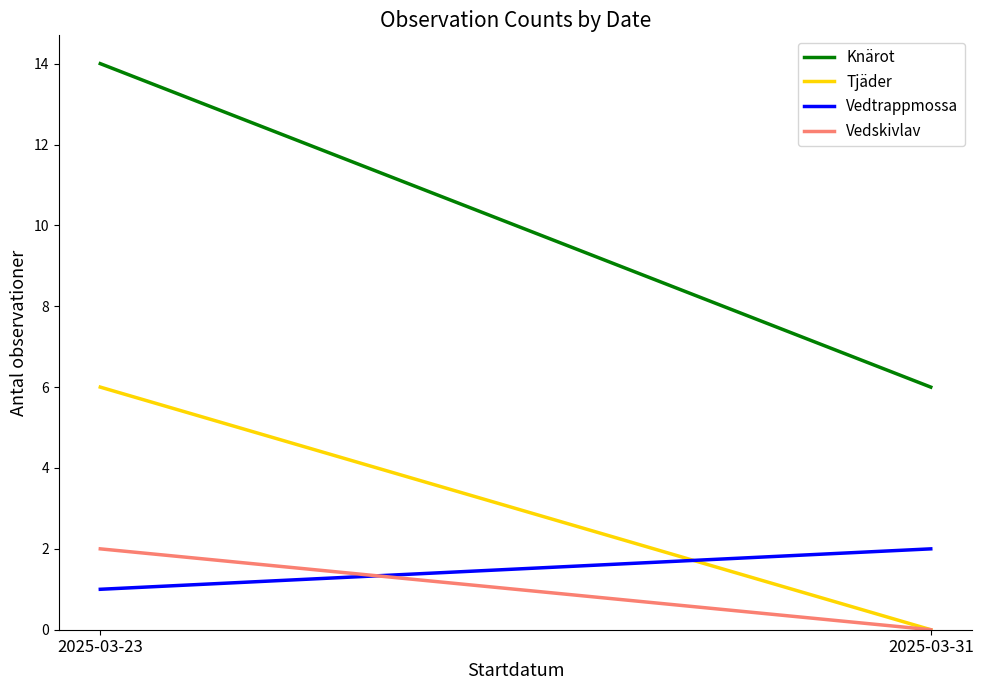

How many series are shown in this chart?

4